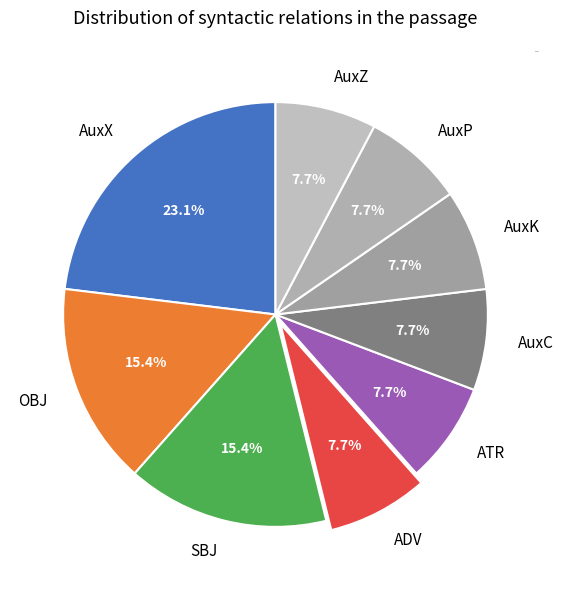

What percentage is the AuxP slice, to the nearest percent?

8%